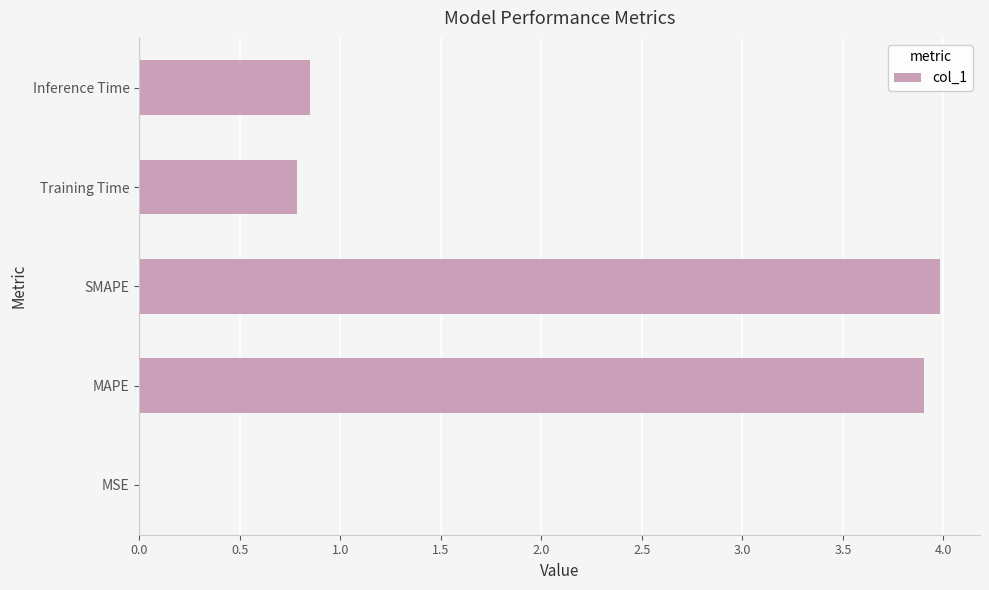

True or false: the data shows 0.8 at Inference Time.

True